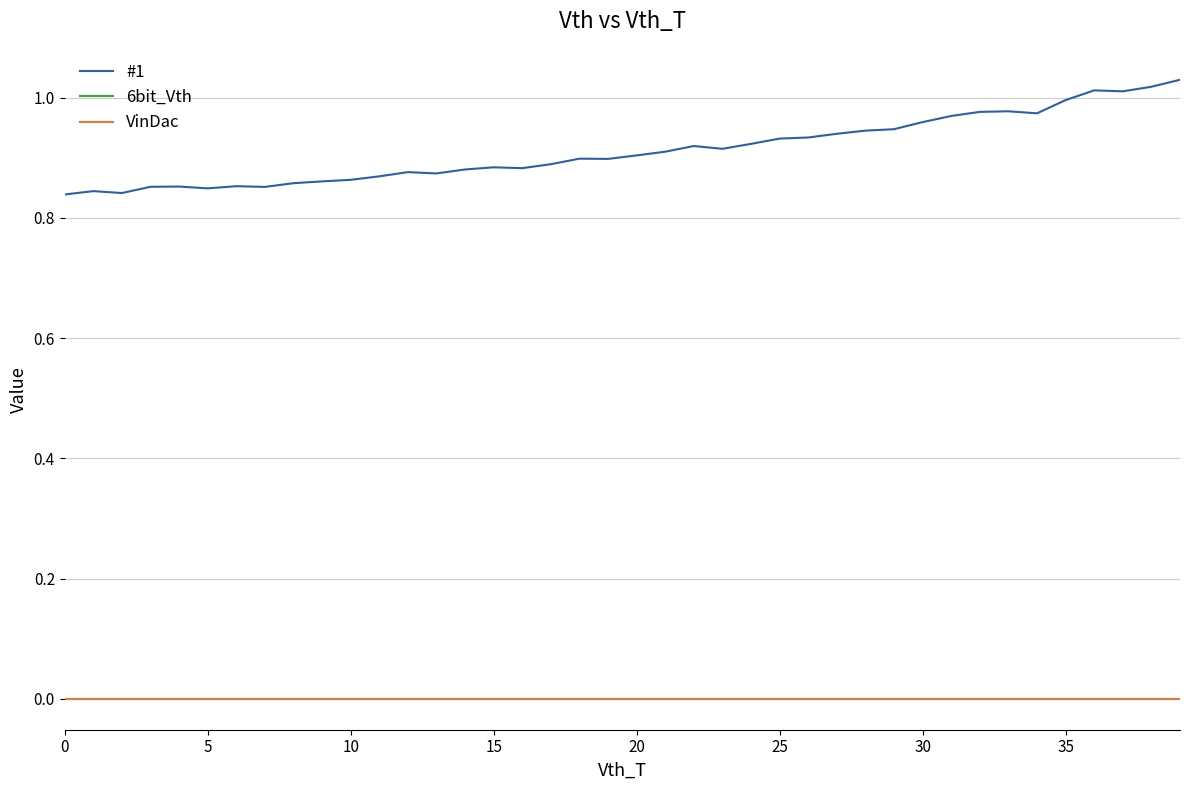

How many lines are shown in the chart?

3